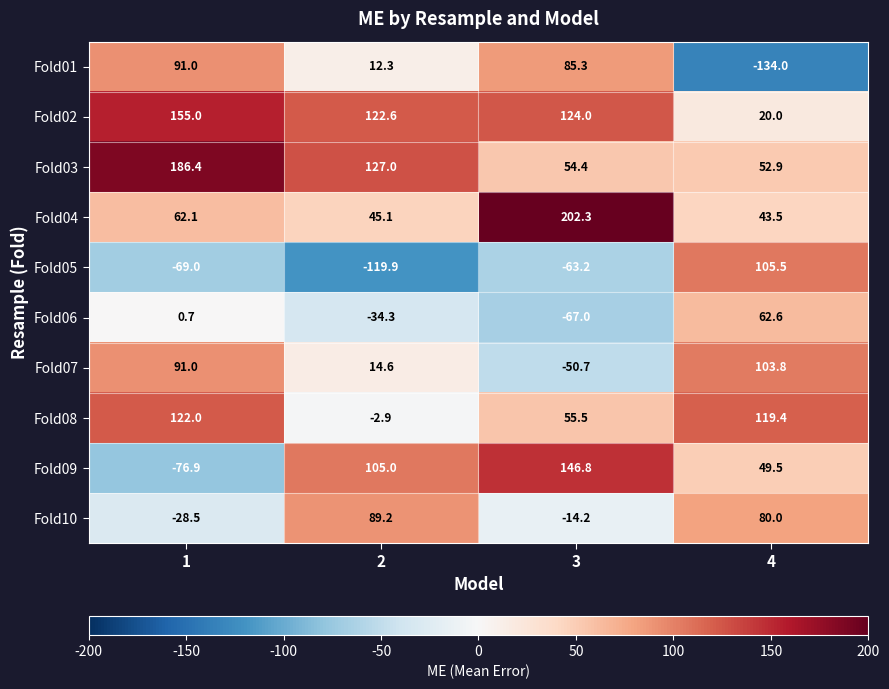

Which series has the largest total across all categories?

Fold02